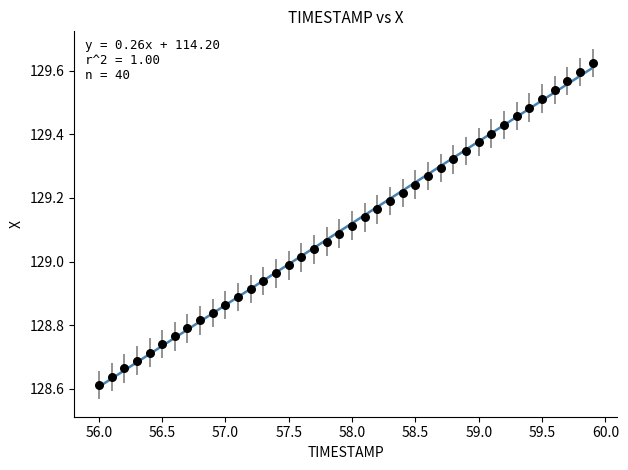

What is the range of Y values (max minus min)?

1.0